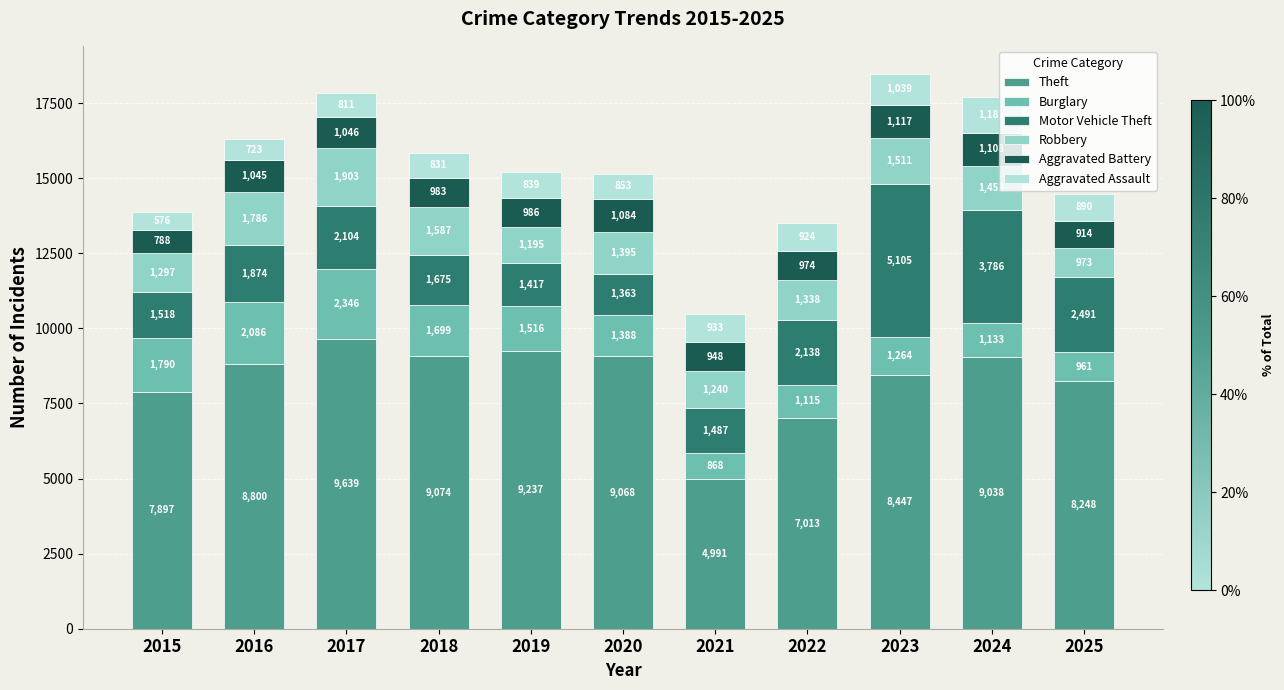

What is the minimum value for Theft?

4991